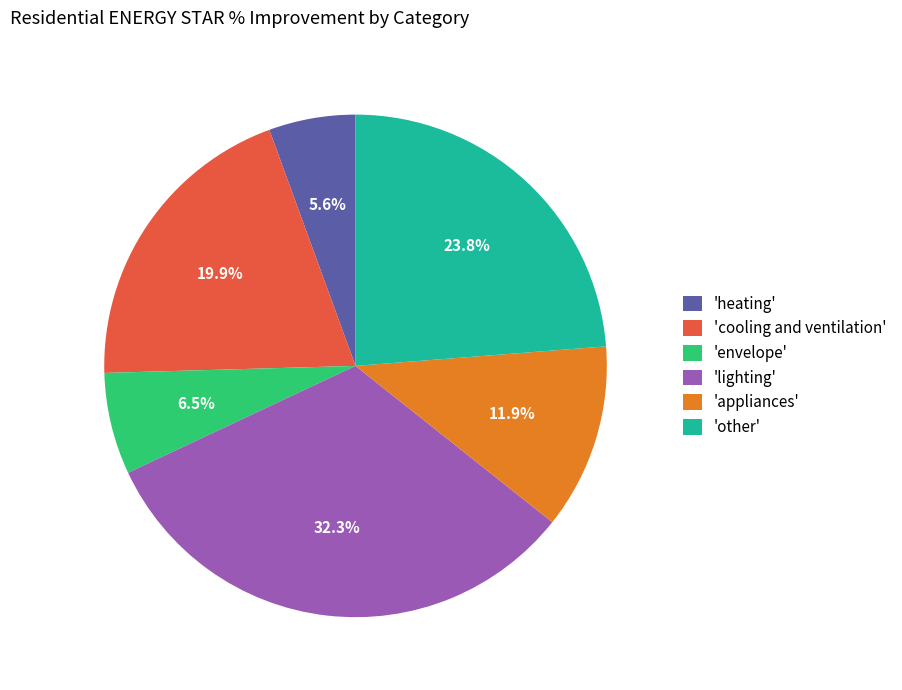

What is the largest slice in the pie chart?

'lighting'